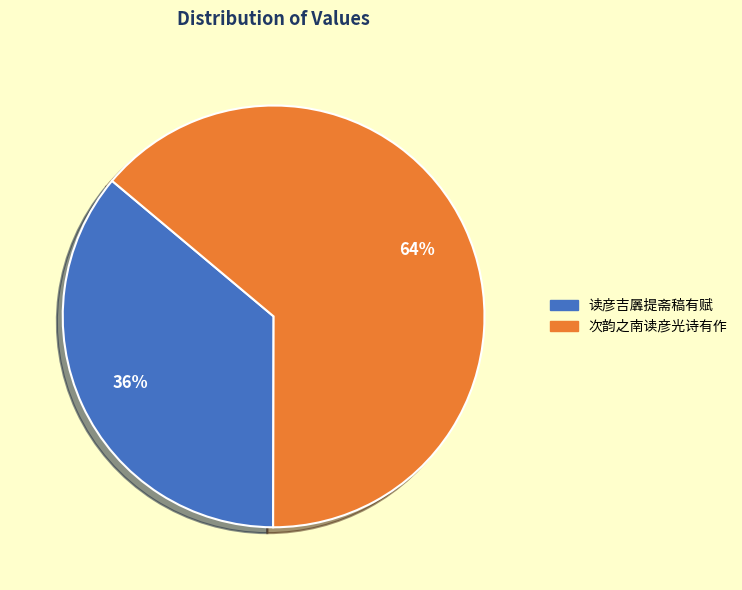

To the nearest percent, what percentage of the pie is 次韵之南读彦光诗有作?

64%